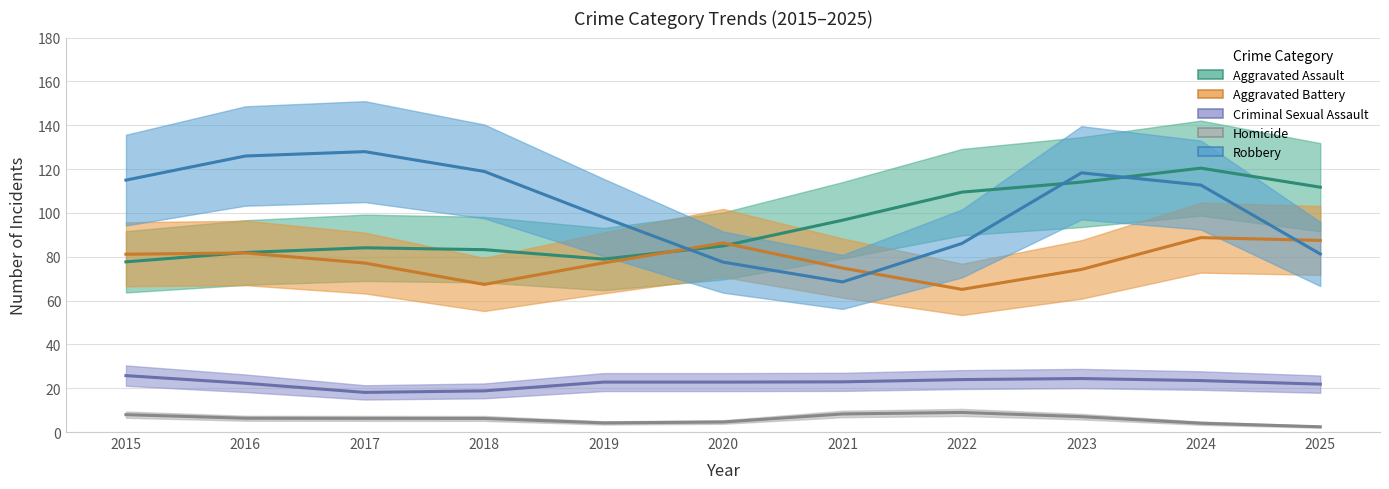

At 2020, list the series in order from largest to smallest.

Aggravated Battery, Aggravated Assault, Robbery, Criminal Sexual Assault, Homicide